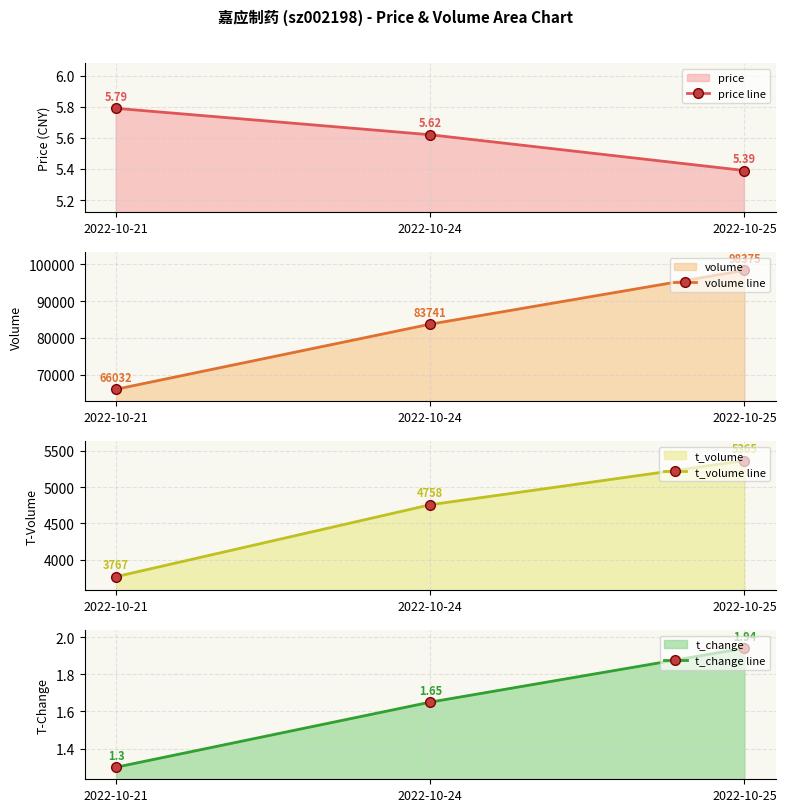

Reading left to right, what are all the values shown in this chart?

price line: 2022-10-21=5.8	2022-10-24=5.6	2022-10-25=5.4
volume line: 2022-10-21=66032.0	2022-10-24=83741.0	2022-10-25=98375.0
t_volume line: 2022-10-21=3767.0	2022-10-24=4758.0	2022-10-25=5365.0
t_change line: 2022-10-21=1.3	2022-10-24=1.6	2022-10-25=1.9